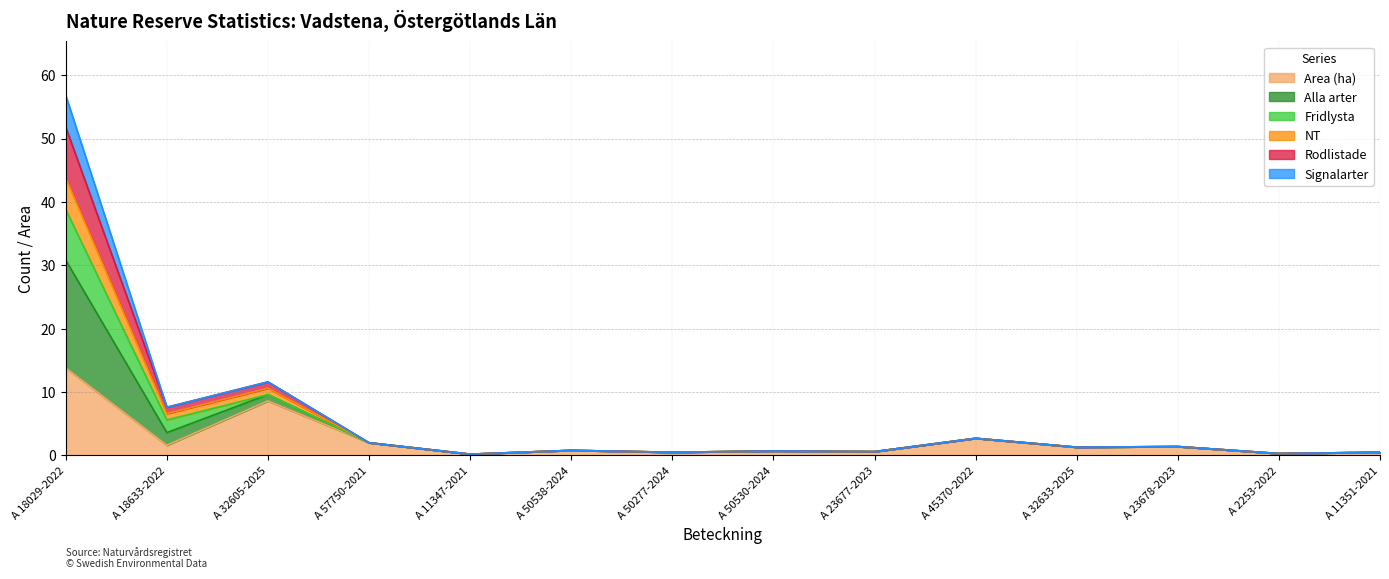

Which has a higher value, A 11347-2021 or A 2253-2022?

A 2253-2022